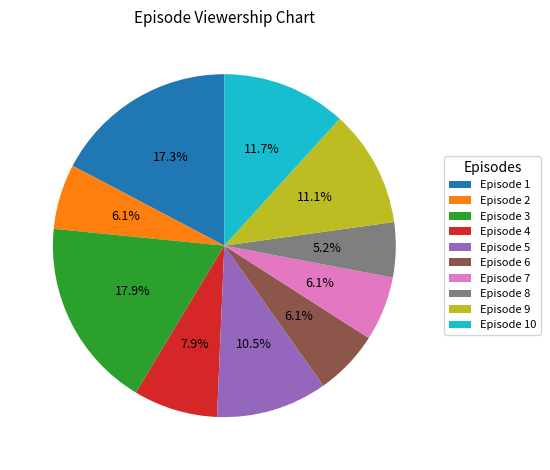

How much of the chart is everything except Episode 10?

88.3%